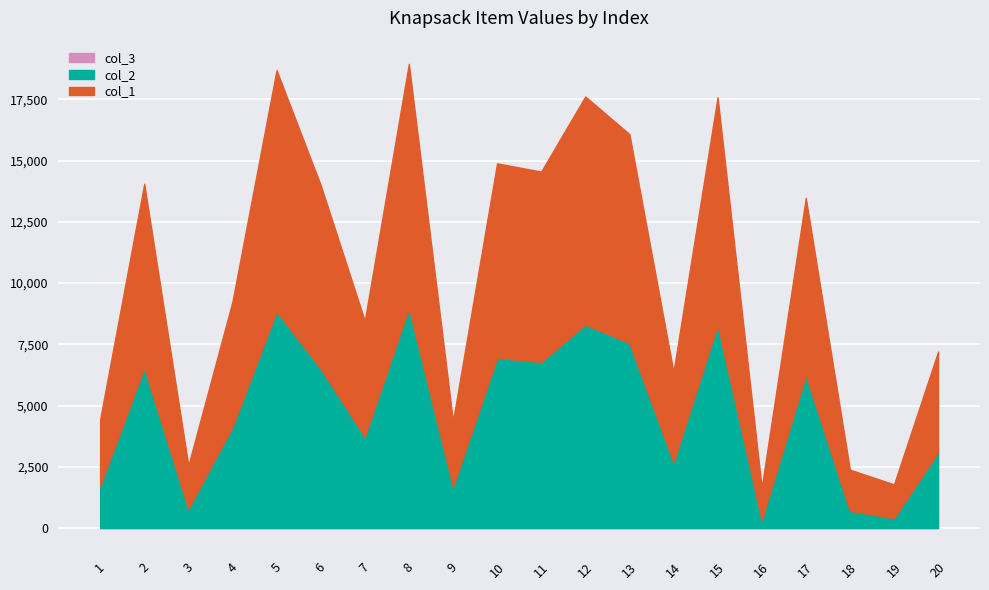

True or false: col_2 and col_3 cross at least once.

False